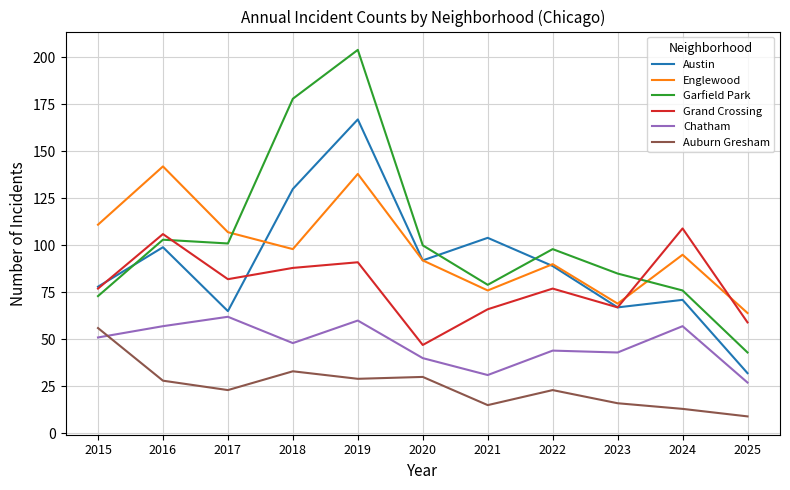

What is the sum of all Austin values?

994